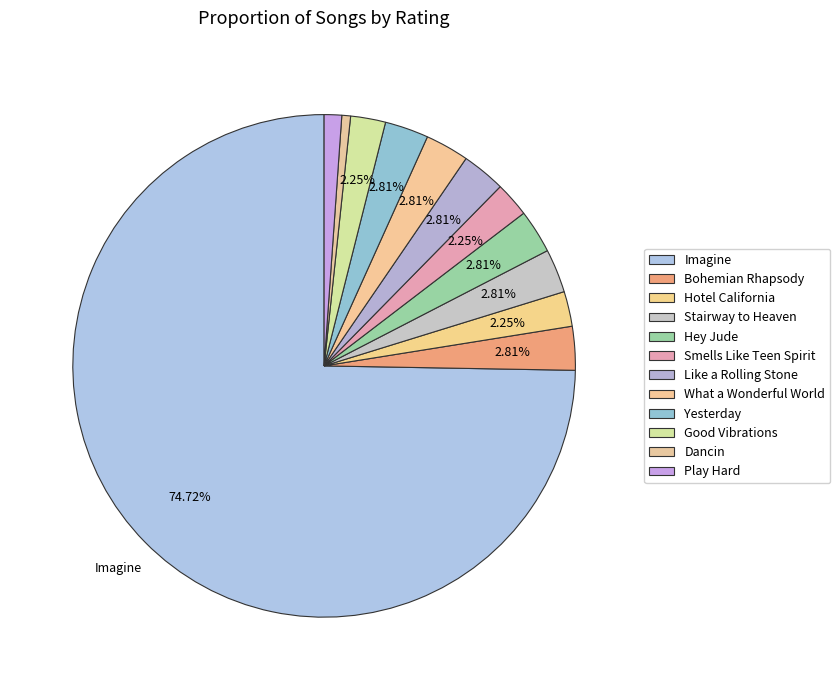

How many slices are in this pie chart?

12